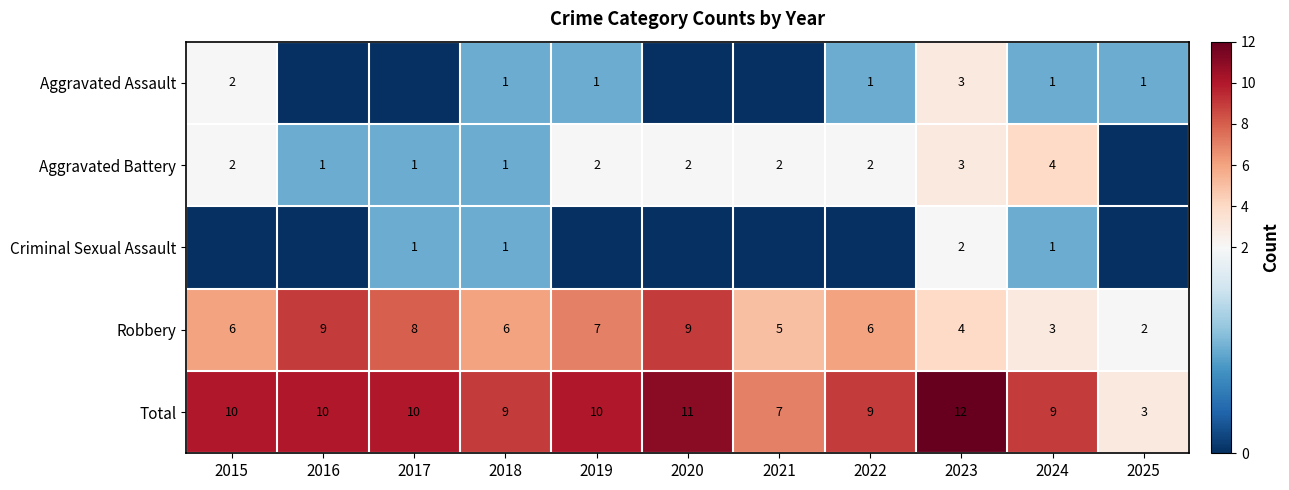

True or false: Aggravated Battery has a value of 2 at 2016.

False